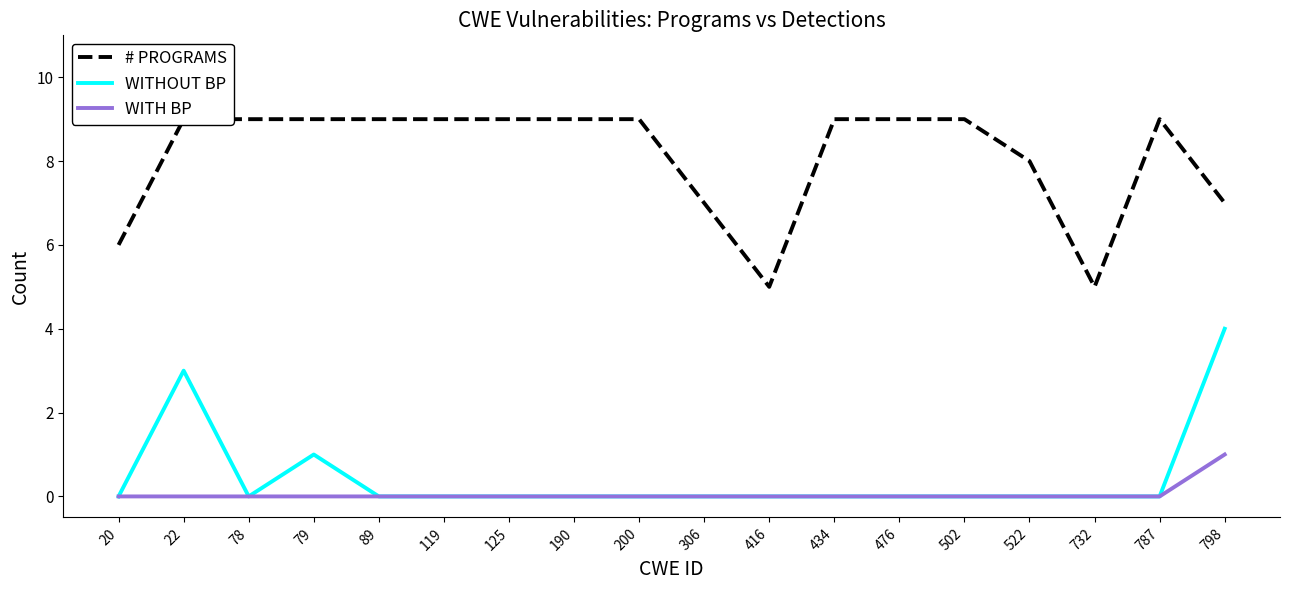

Which category has the highest value in the # PROGRAMS series?

22